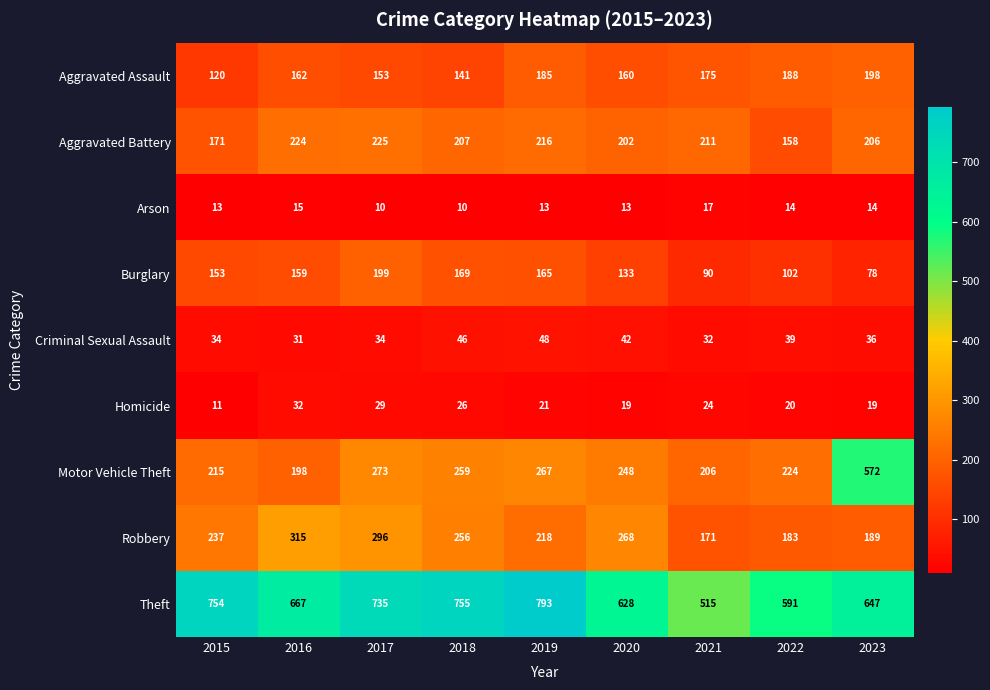

At which category is the sum across all series the highest?

2023